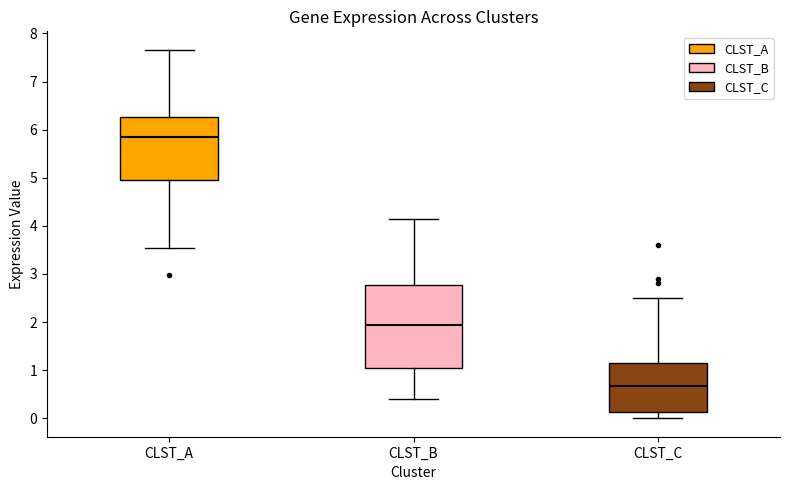

Reading left to right, transcribe this box plot: for each box, give where its median line is, the range the box spans, and where its two whiskers end, as read against the y-axis. The values are not printed on the chart, so give them approximately, as read against the axis.

CLST_A: median 5.9, box 5.0 to 6.3, whiskers 3.5 to 7.7
CLST_B: median 1.9, box 1.0 to 2.8, whiskers 0.4 to 4.1
CLST_C: median 0.7, box 0.1 to 1.2, whiskers 0.0 to 2.5